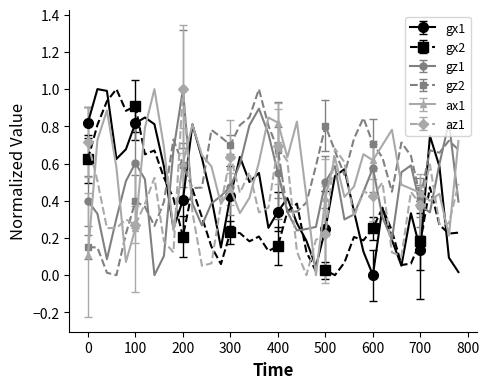

Does the chart have visible grid lines?

No